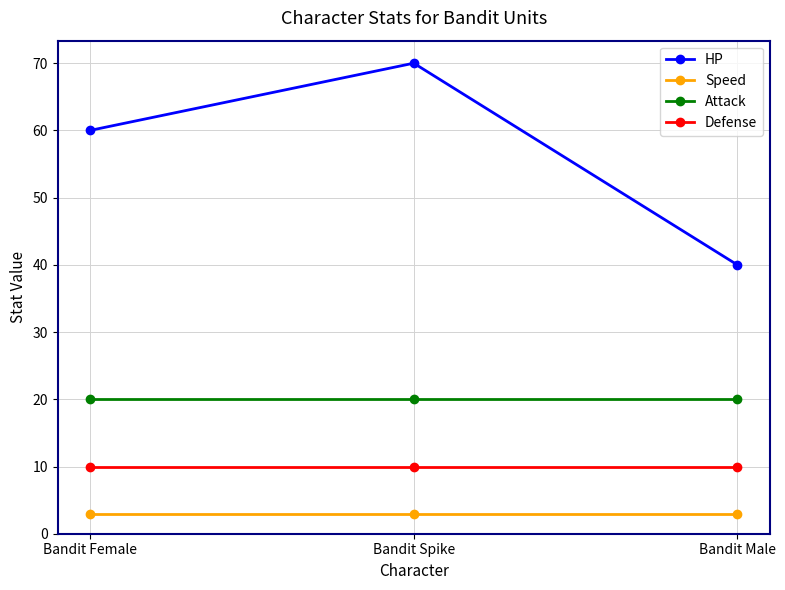

Reading right to left, list all the values displayed in this chart.

HP: 40	70	60
Speed: 3	3	3
Attack: 20	20	20
Defense: 10	10	10